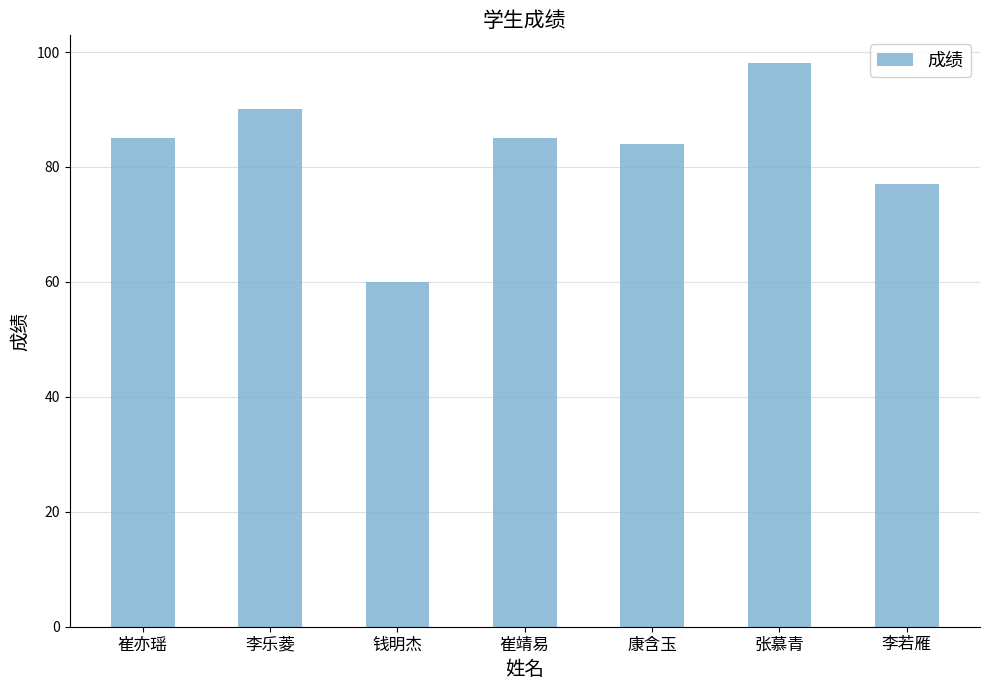

What is the value of the 1st bar from the left?

85